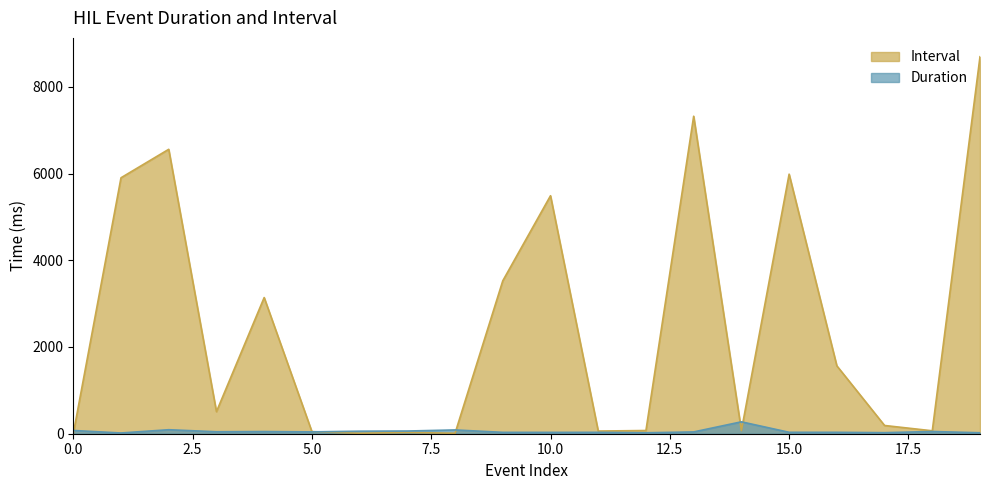

After their last crossing, which series has the higher values: Duration or Interval?

Interval